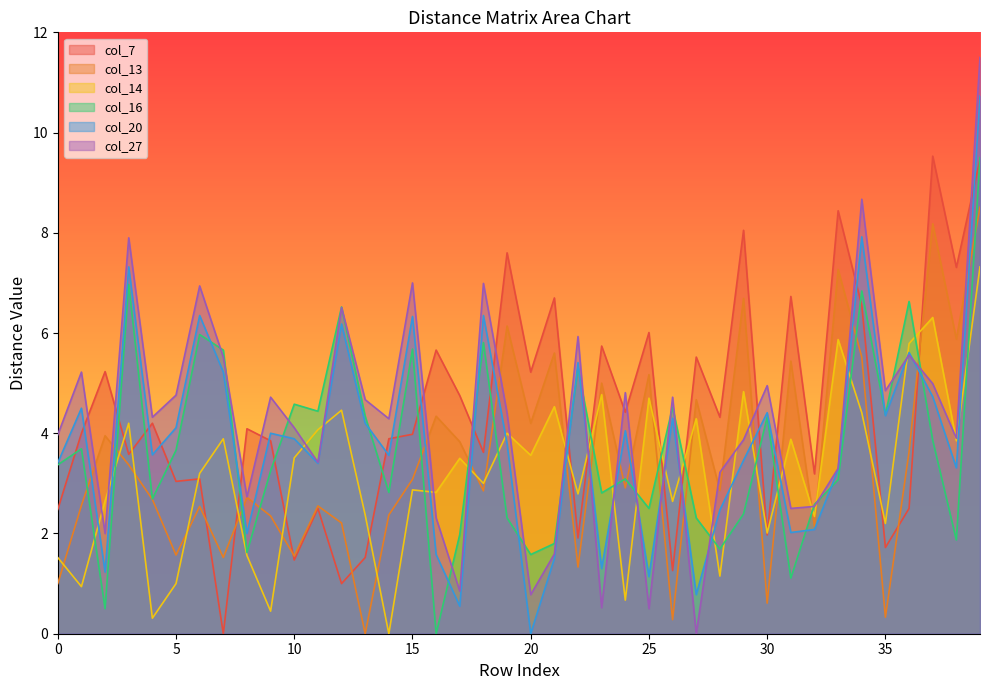

What is the approximate value of col_13 at 12?

2.2